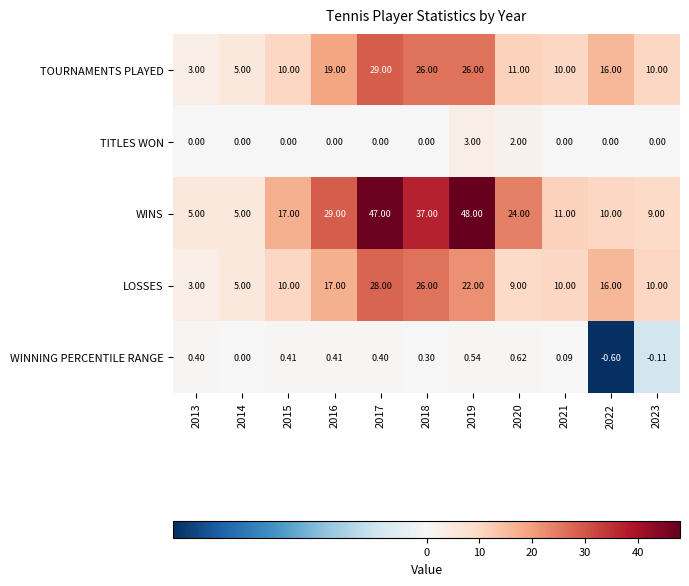

Which series changed the most between 2016 and 2018?

LOSSES